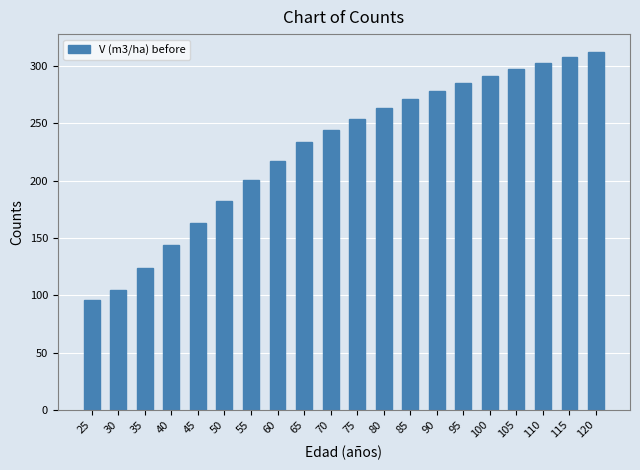

Which label corresponds to the largest value in the chart?

120